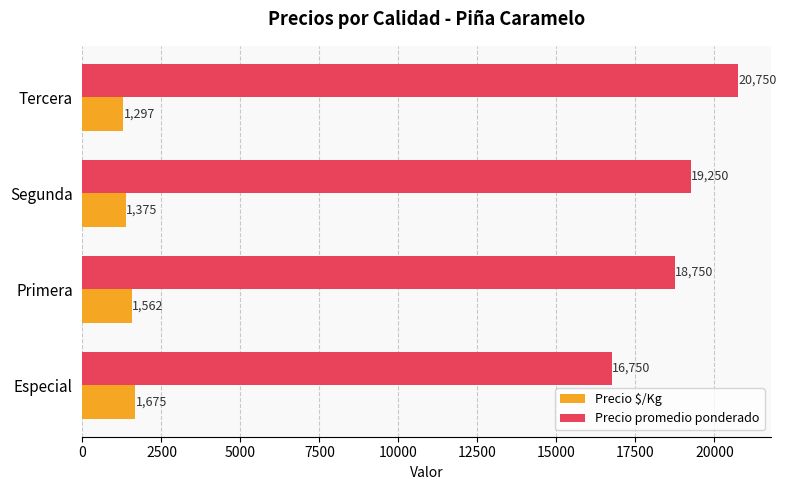

At Especial, list the series in order from largest to smallest.

Precio promedio ponderado, Precio $/Kg